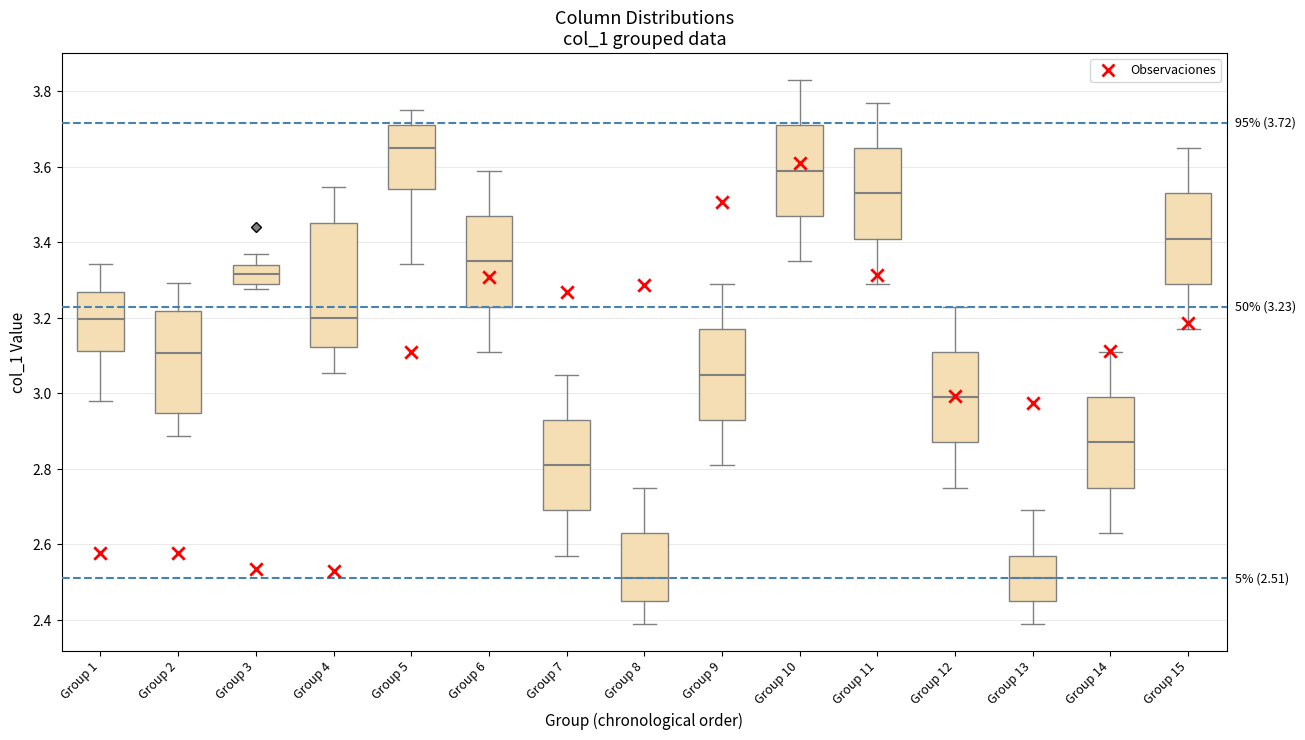

Which box has the highest median line?

Group 5